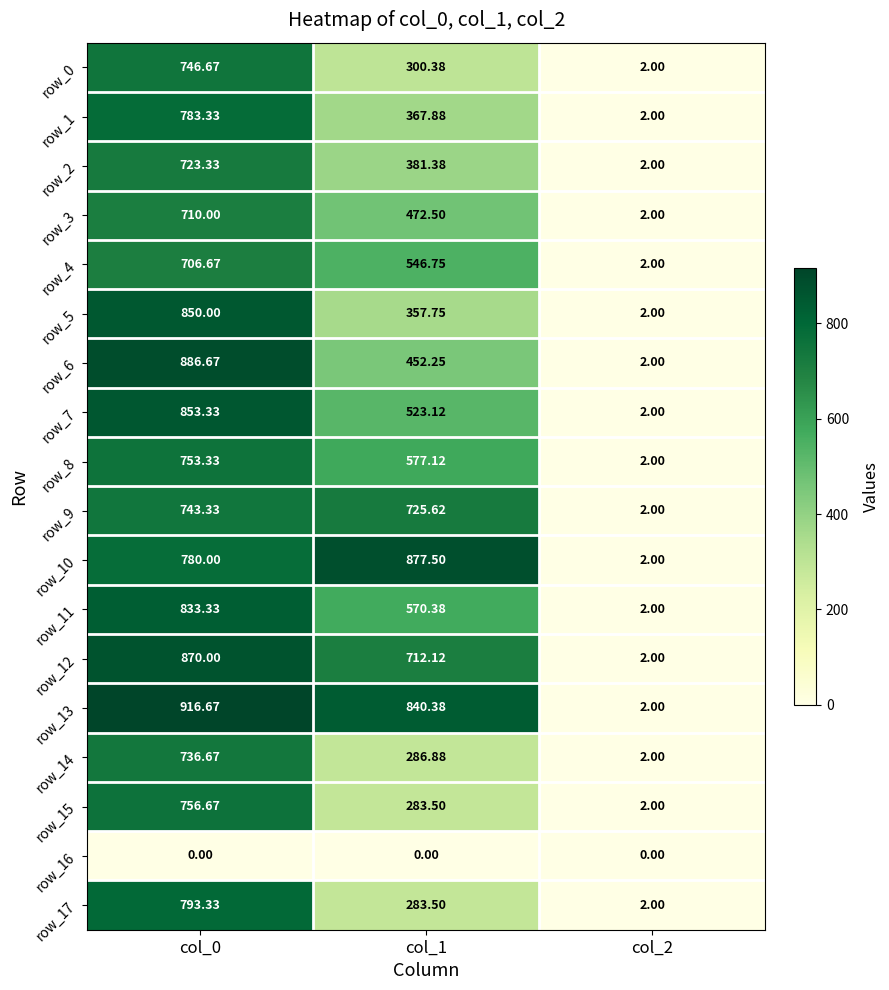

Is the value of row_9 at col_1 greater than the value of row_15 at col_1?

Yes